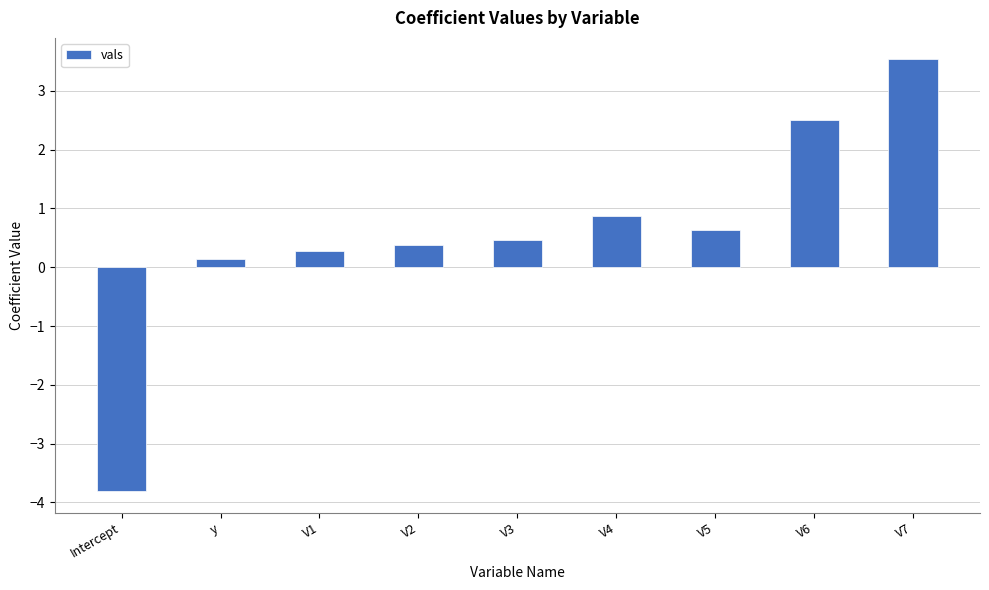

Reading left to right, list all the values displayed in this chart.

Intercept=-3.8	y=0.1	V1=0.3	V2=0.4	V3=0.5	V4=0.9	V5=0.6	V6=2.5	V7=3.5